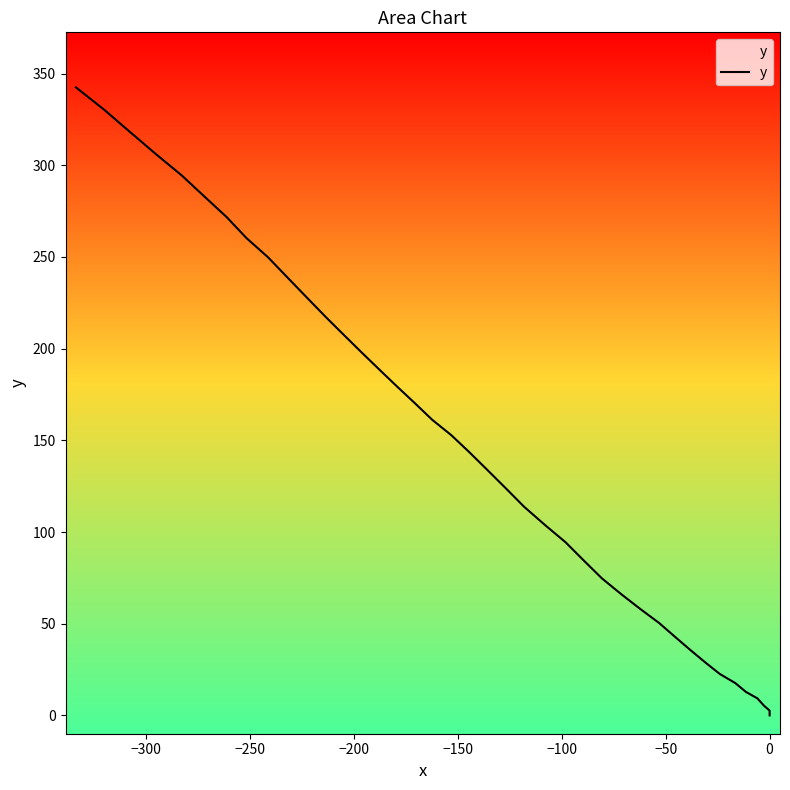

What is the difference between the maximum and second lowest values?

339.9